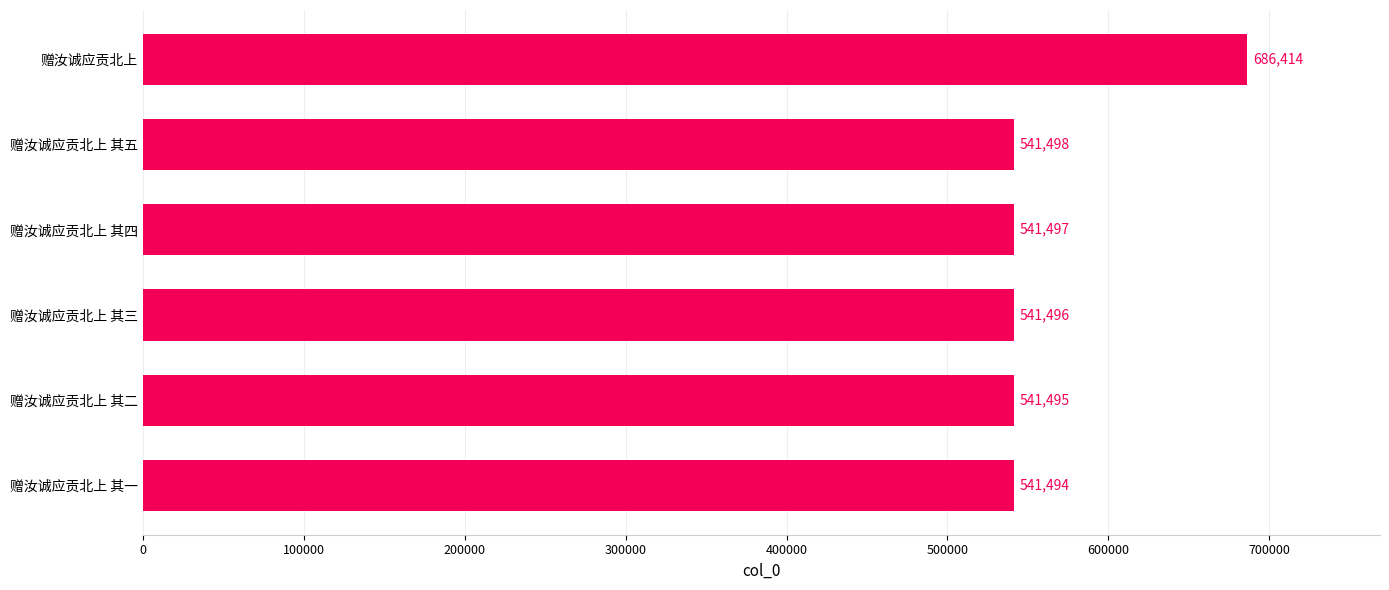

Where is the data nearest to the value 613954?

赠汝诚应贡北上 其五